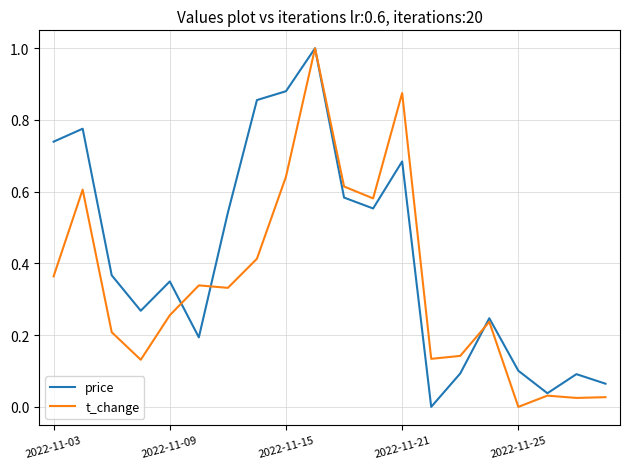

What are all the series names shown in the legend?

price, t_change